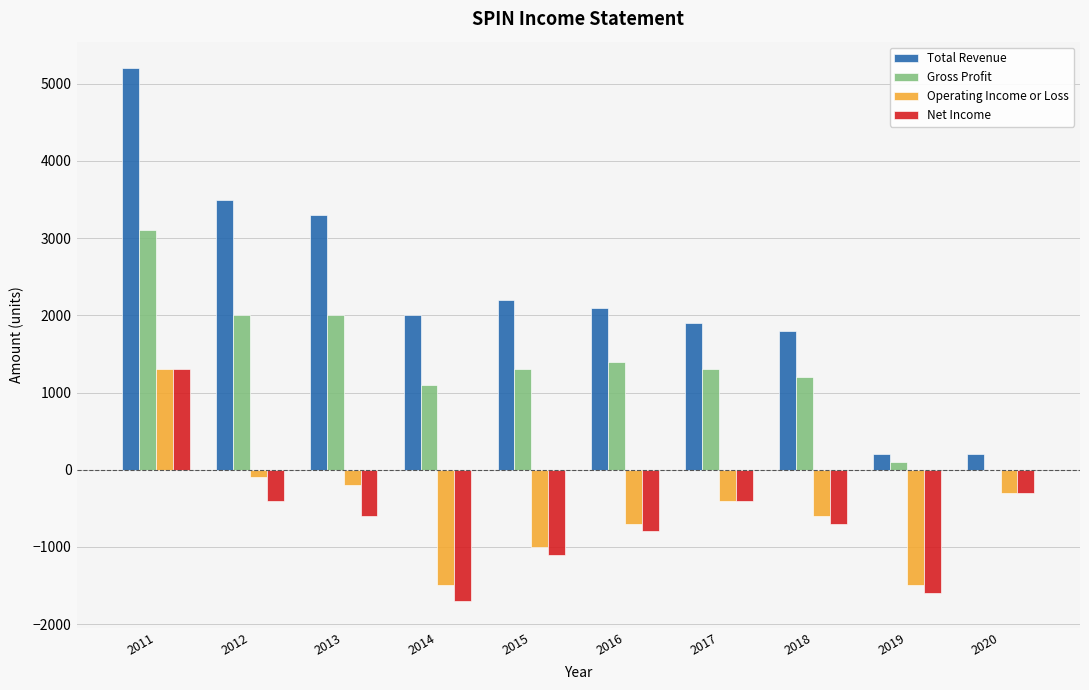

Is it true that Total Revenue equals 2200 at 2015?

True